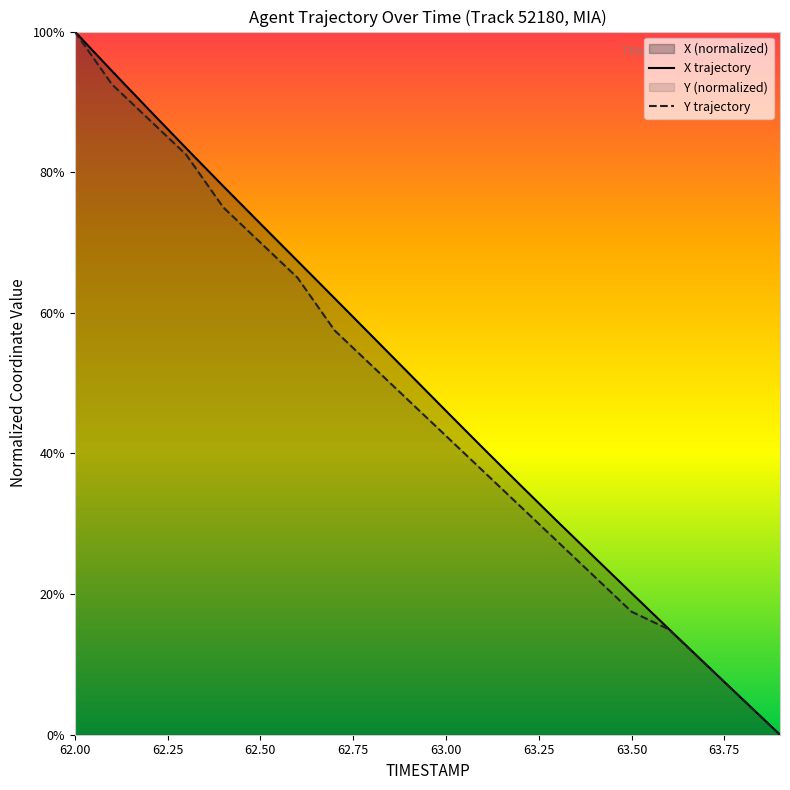

Which series ends up on top after the final intersection of X and Y?

Y